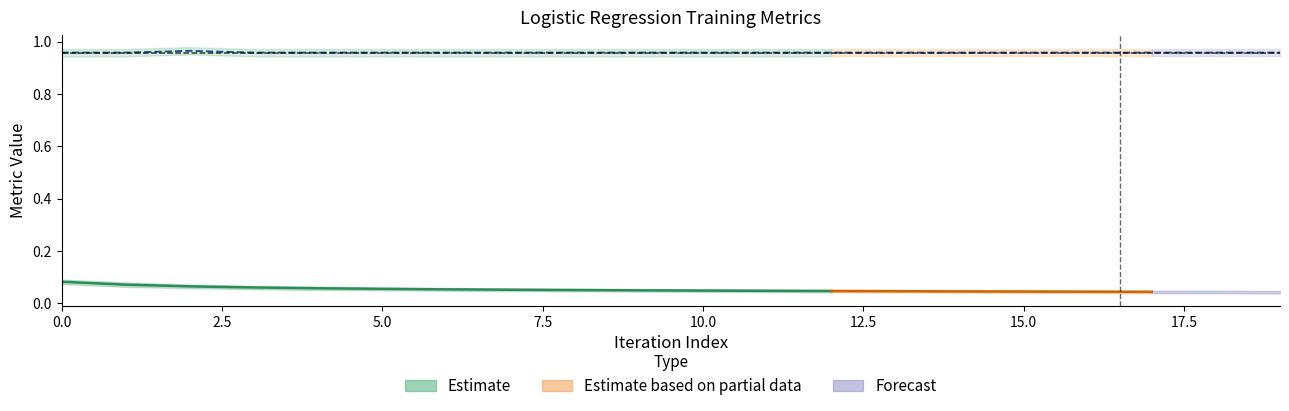

The chart shows a value of 0.4 at 13. True or false?

False